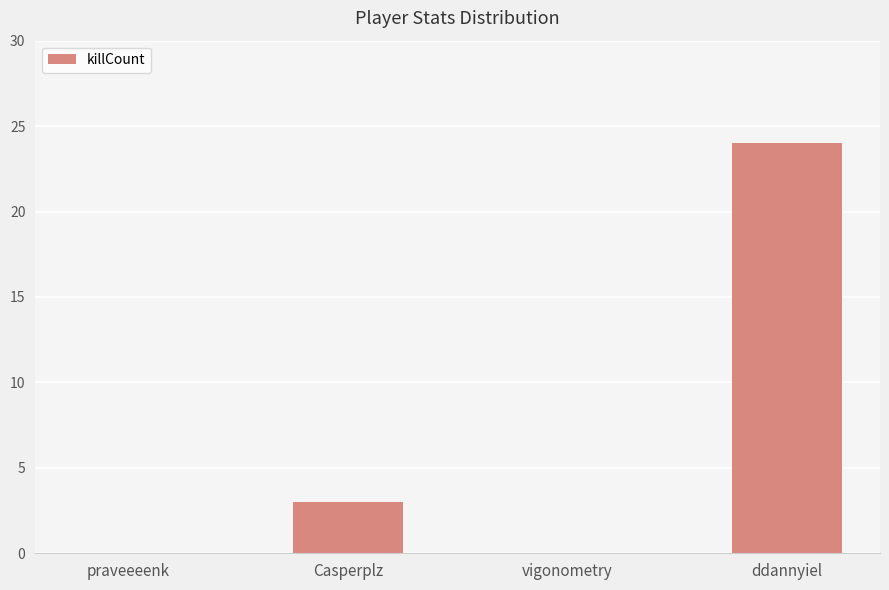

Reading right to left, what are all the values shown in this chart?

ddannyiel=24	vigonometry=0	Casperplz=3	praveeeenk=0